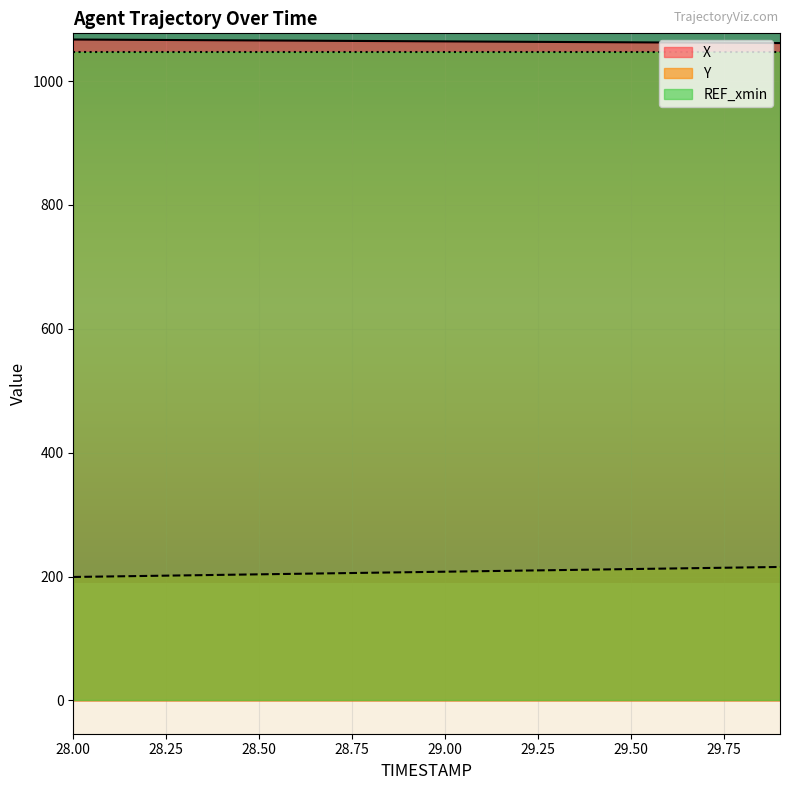

How many lines are shown in the chart?

3